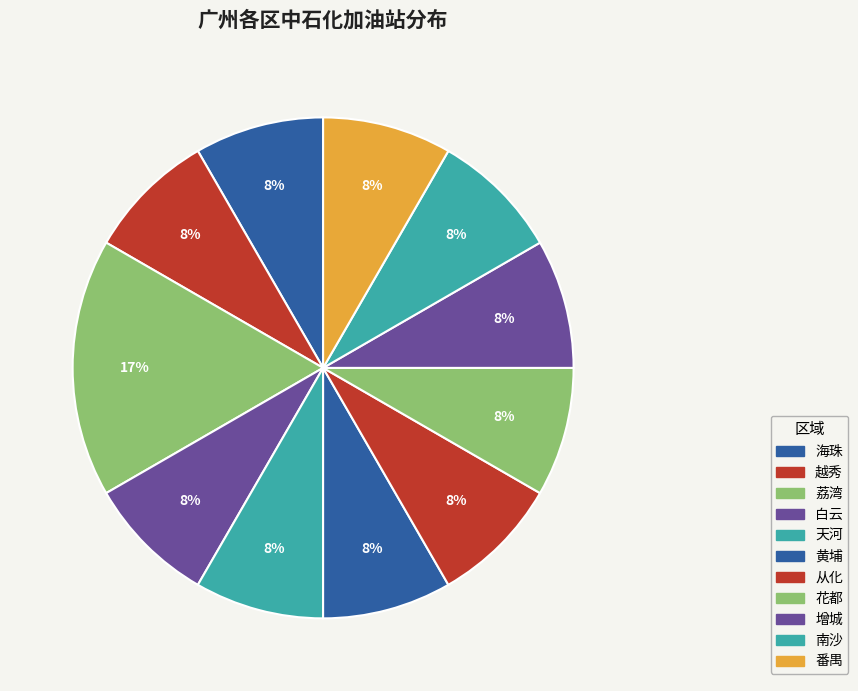

What percentage is the 海珠 slice, to the nearest percent?

8%